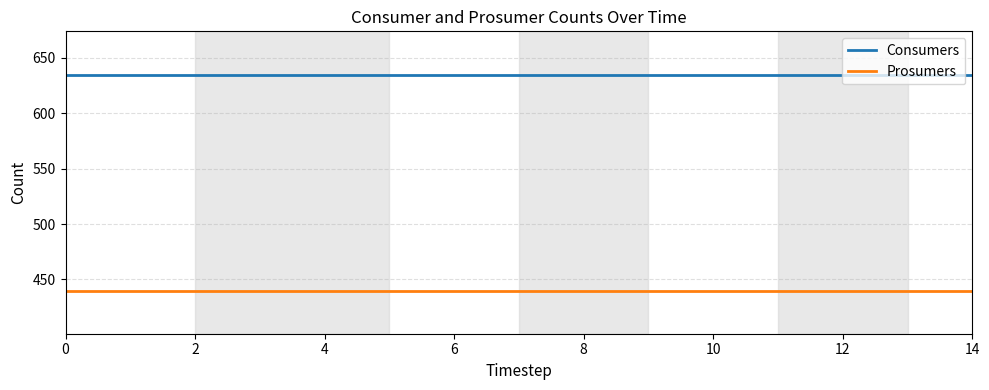

Is this an area chart (filled region under the line)?

No